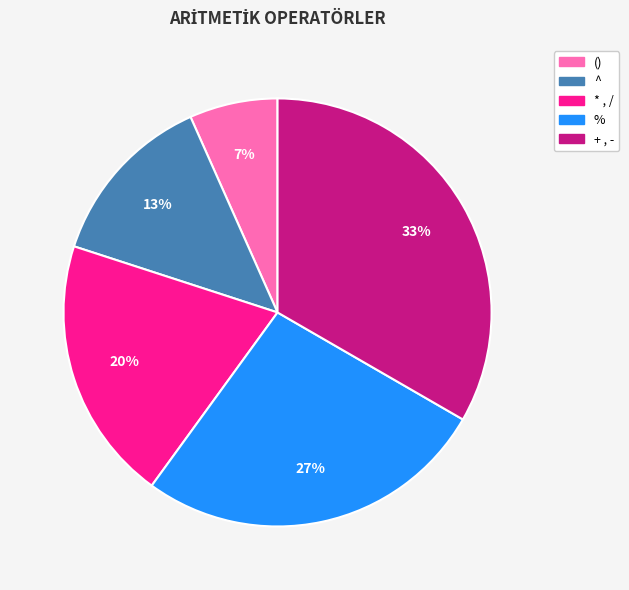

How many segments does this pie chart have?

5